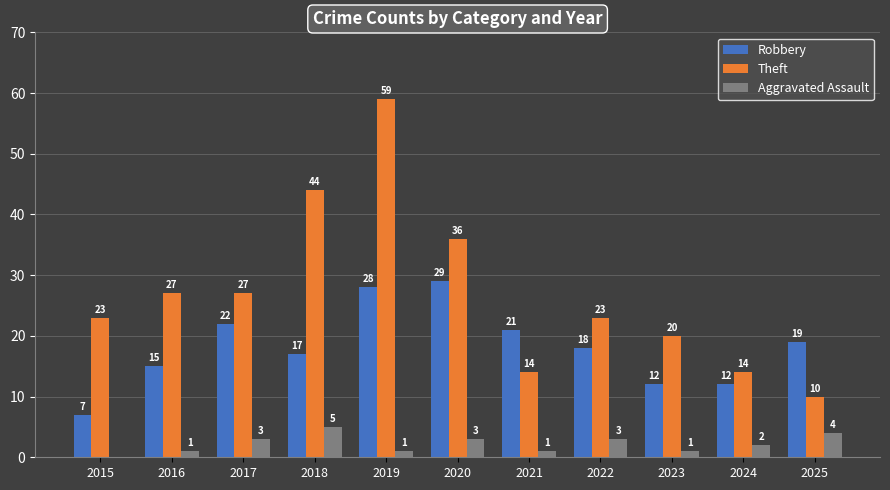

What are all the series names shown in the legend?

Robbery, Theft, Aggravated Assault